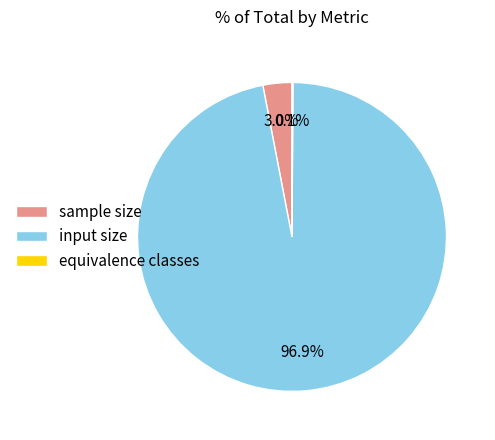

Does any single category account for the majority?

Yes